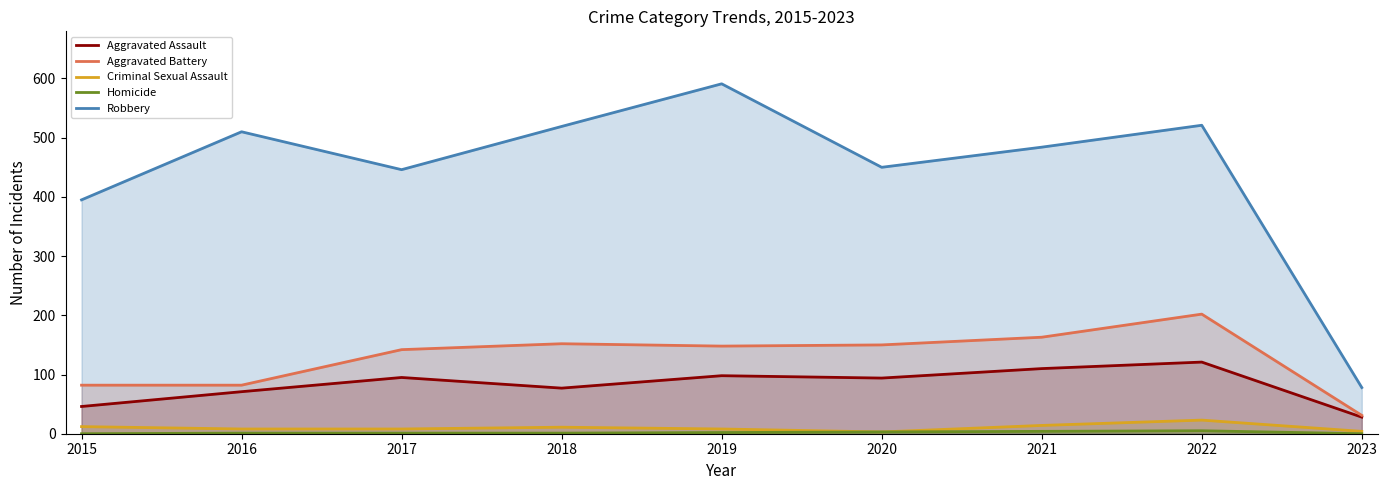

What is the value of the Aggravated Assault point at the 6th from the left?

94